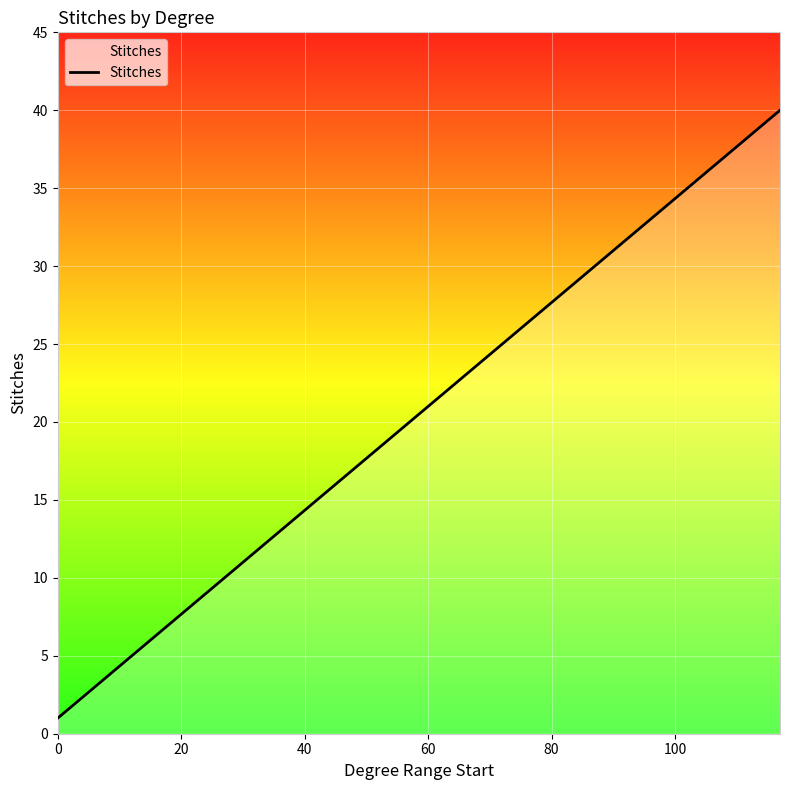

What is the difference between the maximum and minimum values?

39